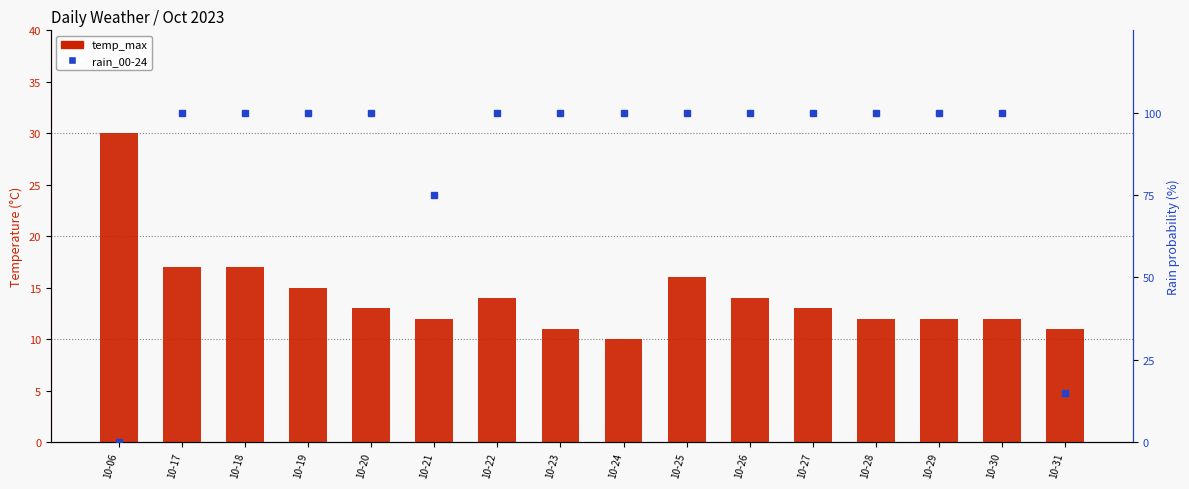

What is the difference between the second highest and minimum values in the temp_max series?

7